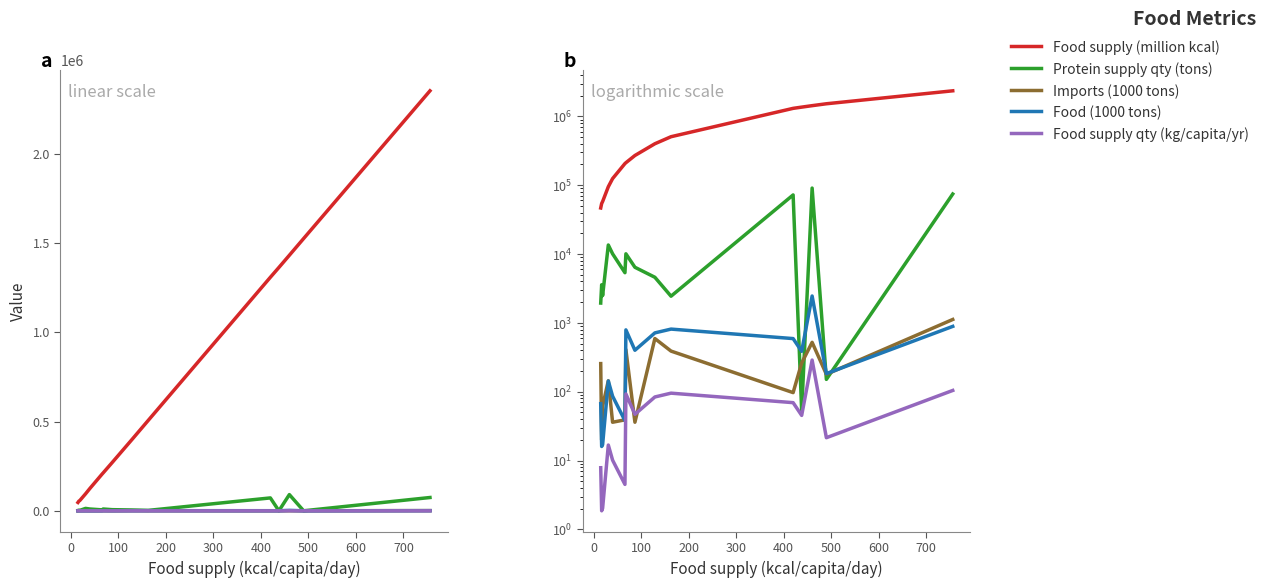

True or false: Imports (1000 tons) and Food (1000 tons) cross at least once.

True